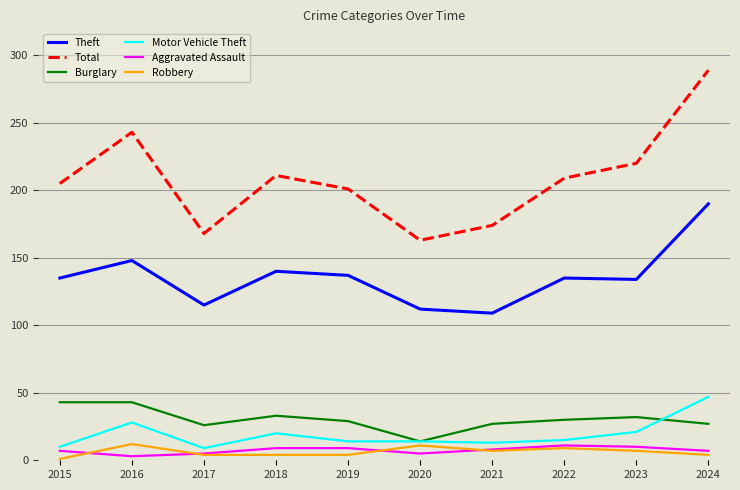

True or false: Robbery and Theft intersect in this chart.

False